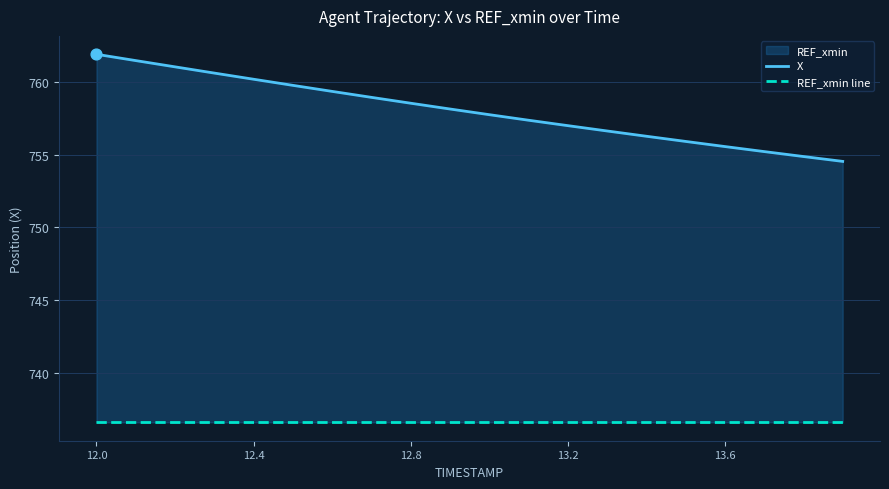

Which series contains the highest Y value?

X